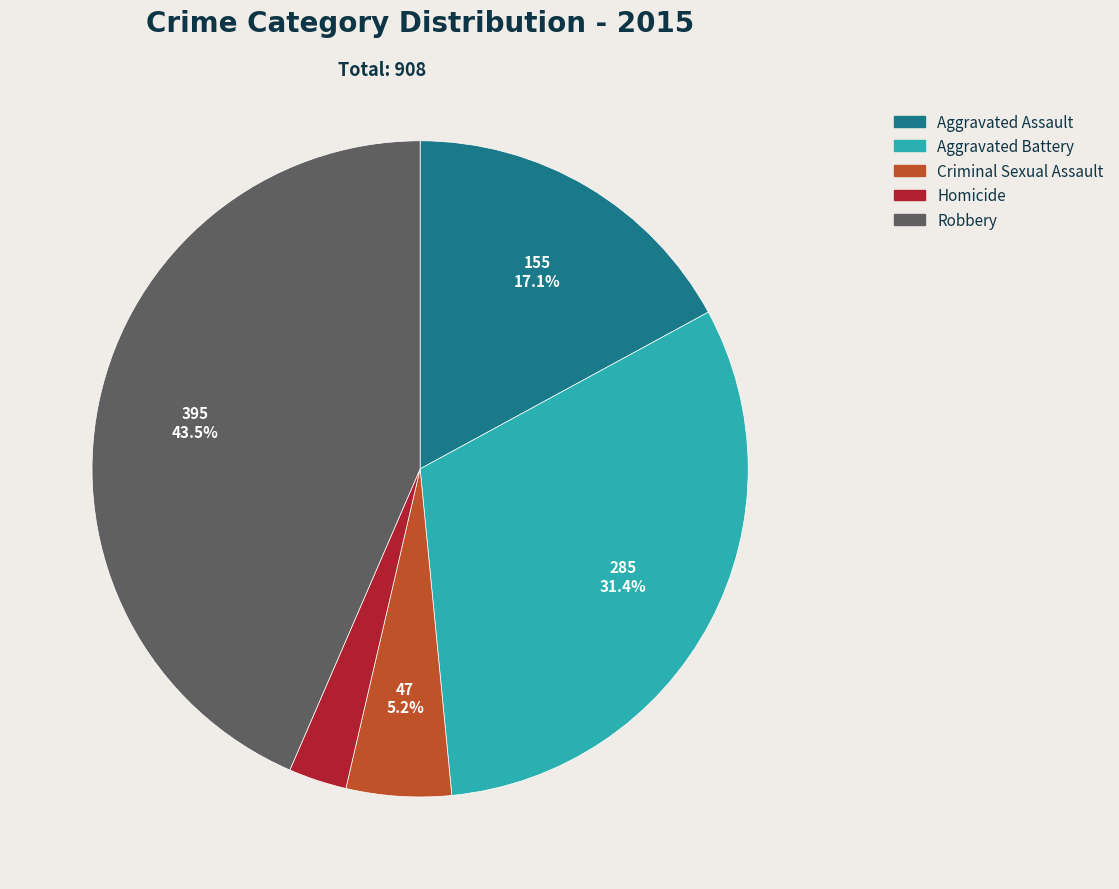

What is the ratio of the value at Criminal Sexual Assault to the value at Aggravated Assault?

0.3